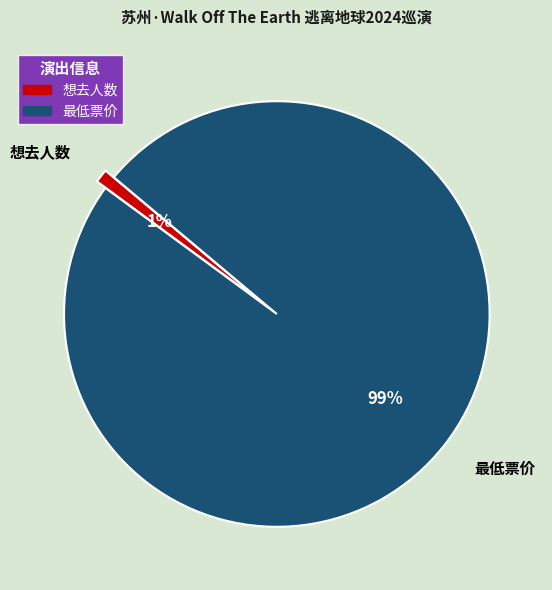

To the nearest percent, what is the difference between the largest and smallest slice percentages?

98%